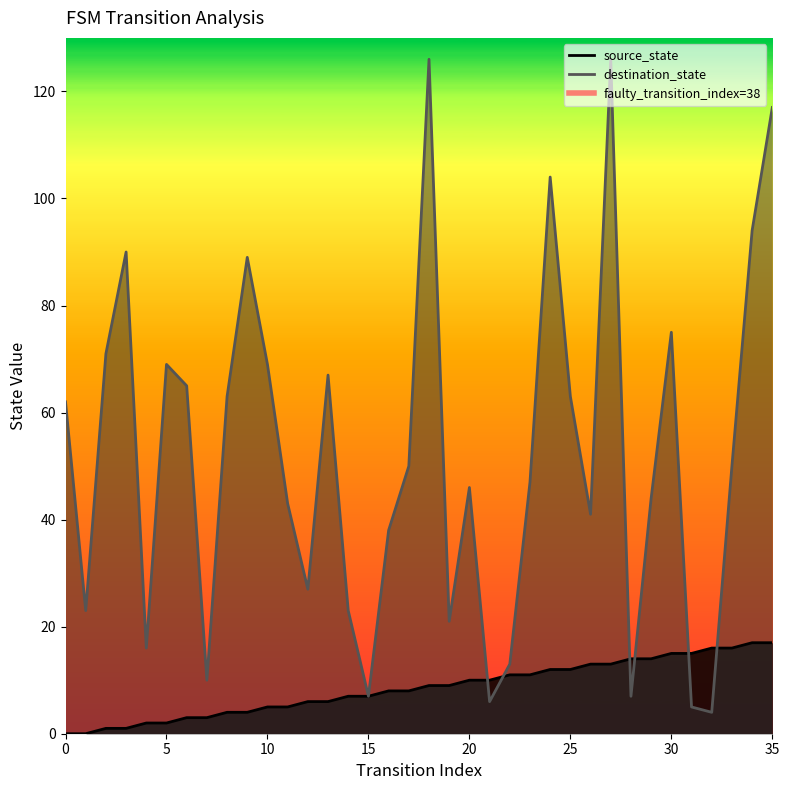

Does the chart display data point markers on the line(s)?

No